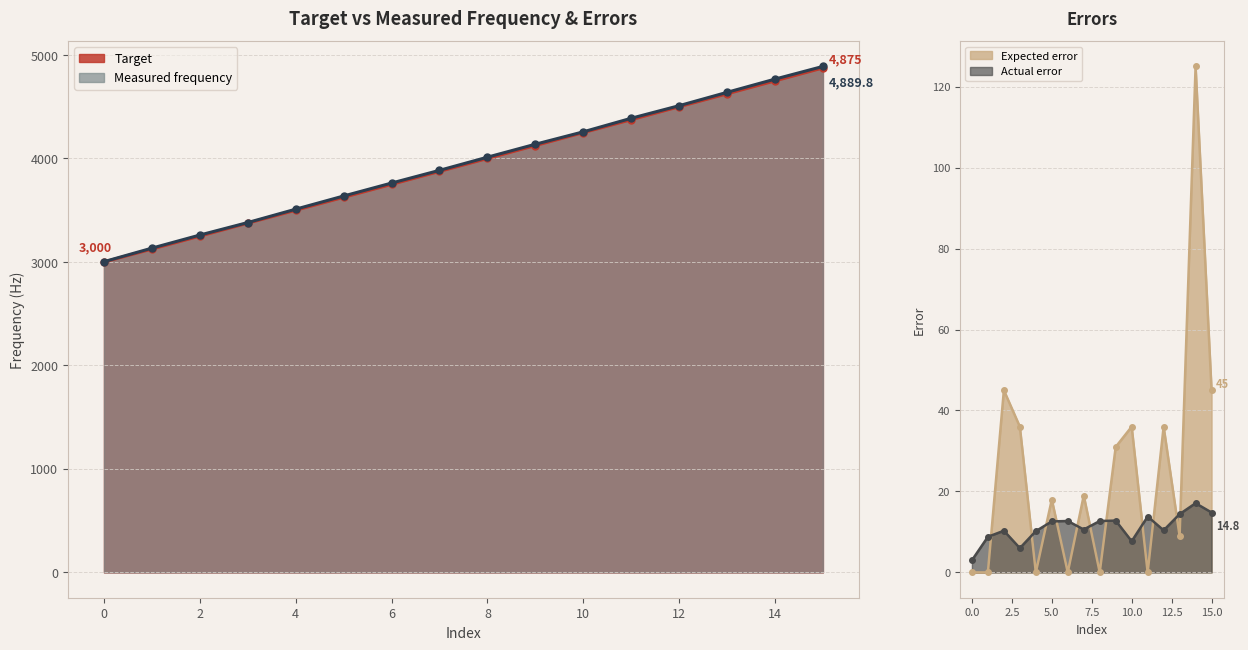

At which category does the chart reach its peak across all series?

15